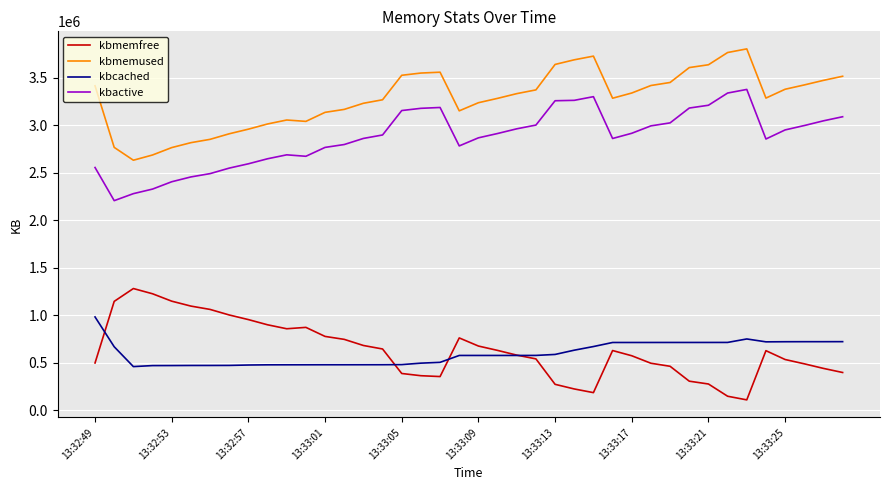

How many values in the kbactive series are below 2914408?

20